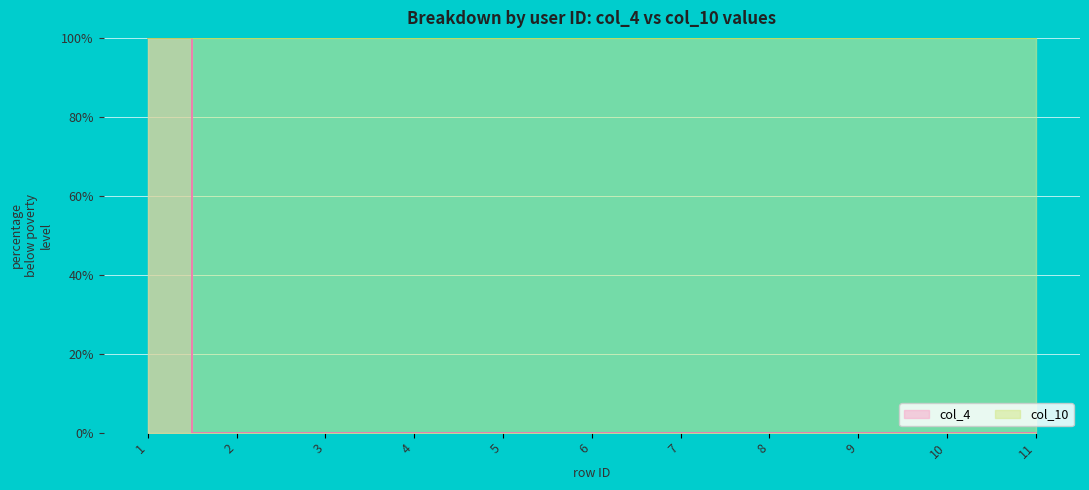

What is the average value?

9.1